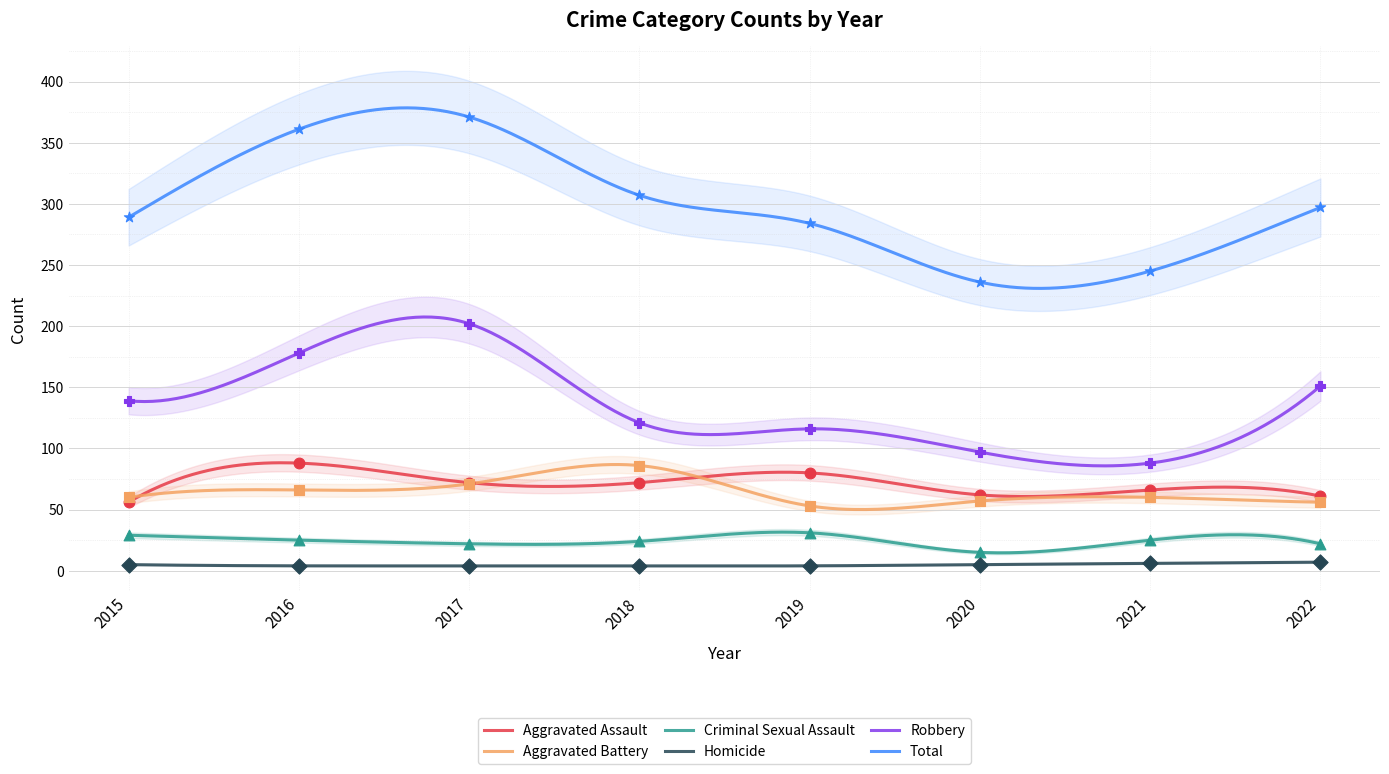

Which series reaches the maximum Y coordinate?

Total